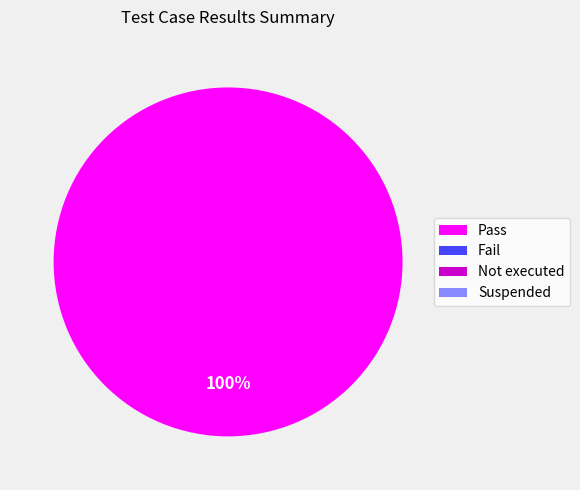

To the nearest percent, what is the difference between the largest and smallest slice percentages?

100%